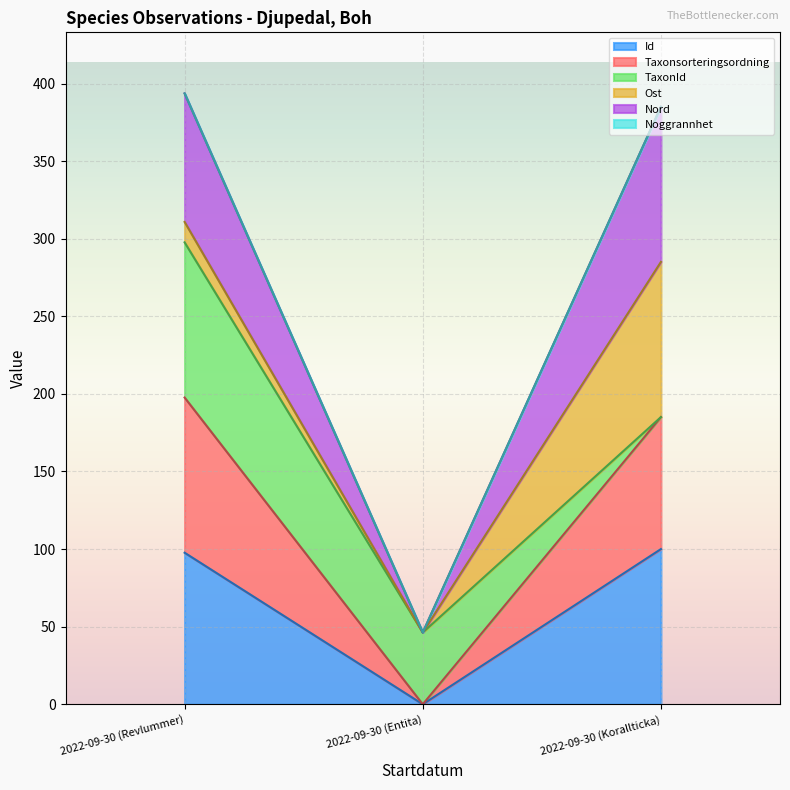

True or false: Id has a value of 0.0 at 2022-09-30 (Entita).

True